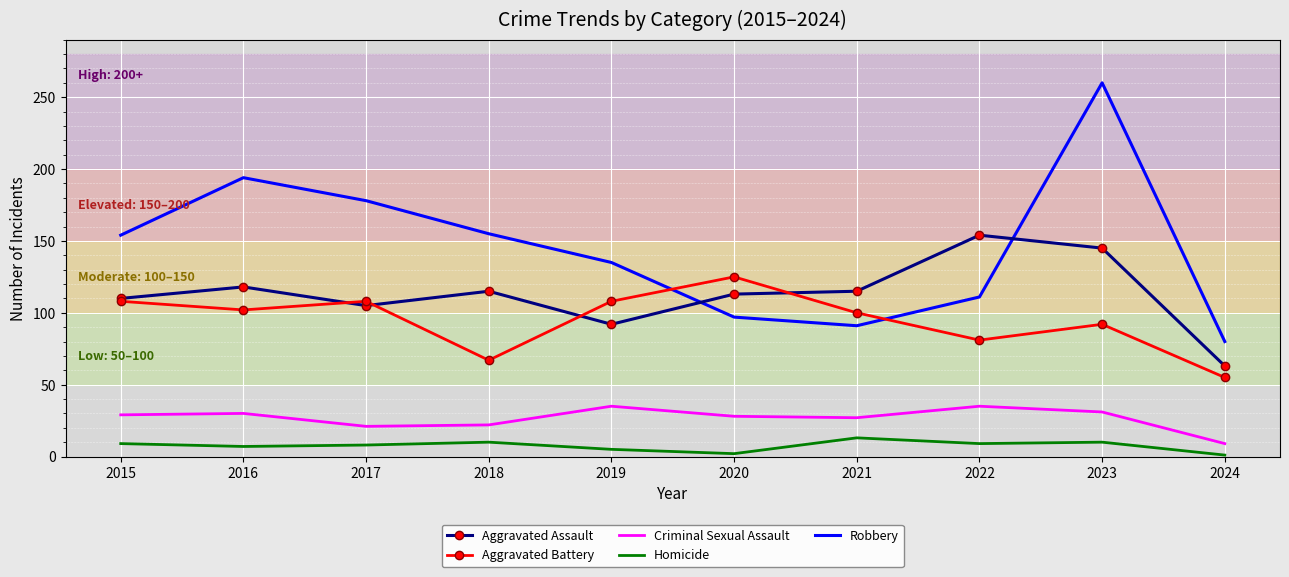

Read the Robbery value at 2017, to the nearest 50.

200